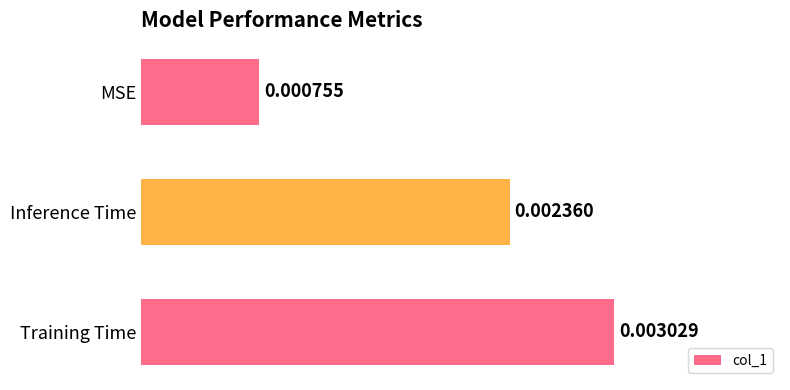

Rank the categories by value from lowest to highest.

MSE, Inference Time, Training Time